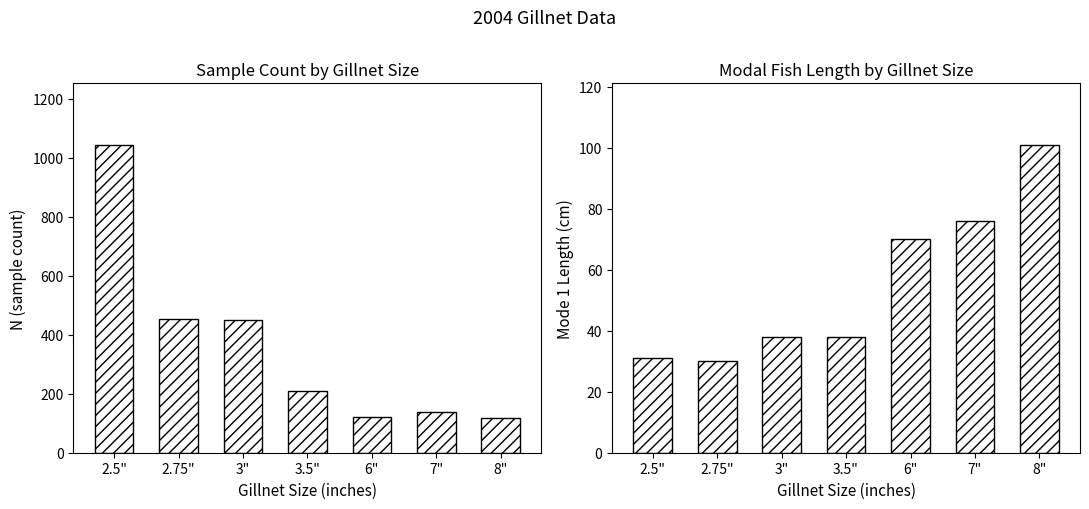

What is the sum of the N (sample count) values at 3" and 3.5"?

657